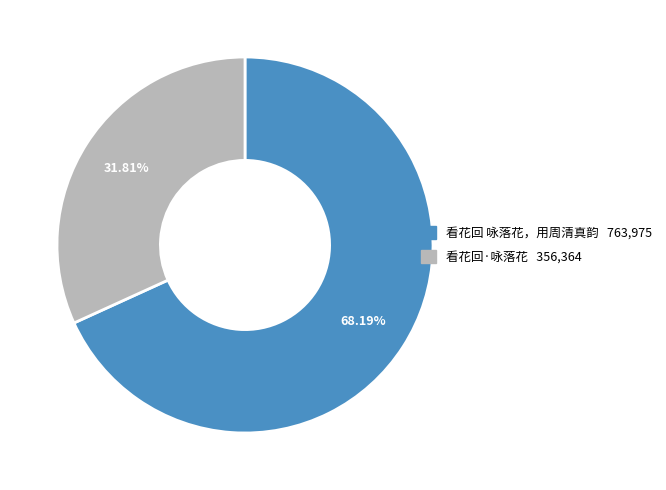

Count the number of slices in the pie.

2